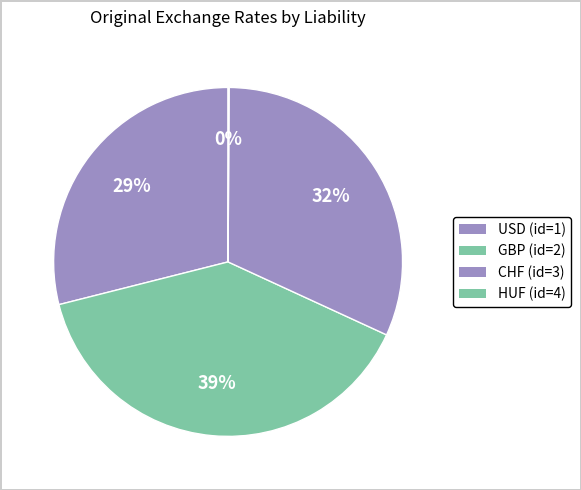

Rank the categories by value from lowest to highest.

HUF (id=4), USD (id=1), CHF (id=3), GBP (id=2)